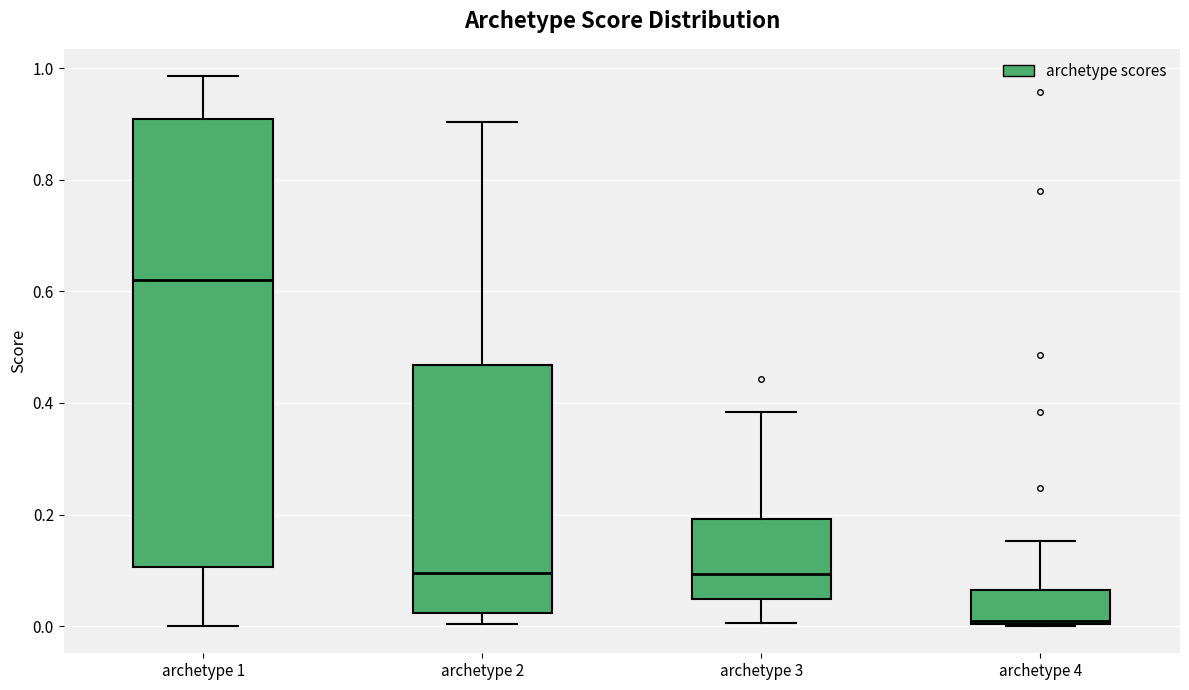

Reading left to right, transcribe this box plot: for each box, give where its median line is, the range the box spans, and where its two whiskers end, as read against the y-axis. The values are not printed on the chart, so give them approximately, as read against the axis.

archetype 1: median 0.62, box 0.10 to 0.90, whiskers 0.00 to 0.98
archetype 2: median 0.10, box 0.02 to 0.46, whiskers 0.00 to 0.90
archetype 3: median 0.10, box 0.04 to 0.20, whiskers 0.00 to 0.38
archetype 4: median 0.00 (just above the box's lower edge), box 0.00 to 0.06, whiskers 0.00 to 0.16